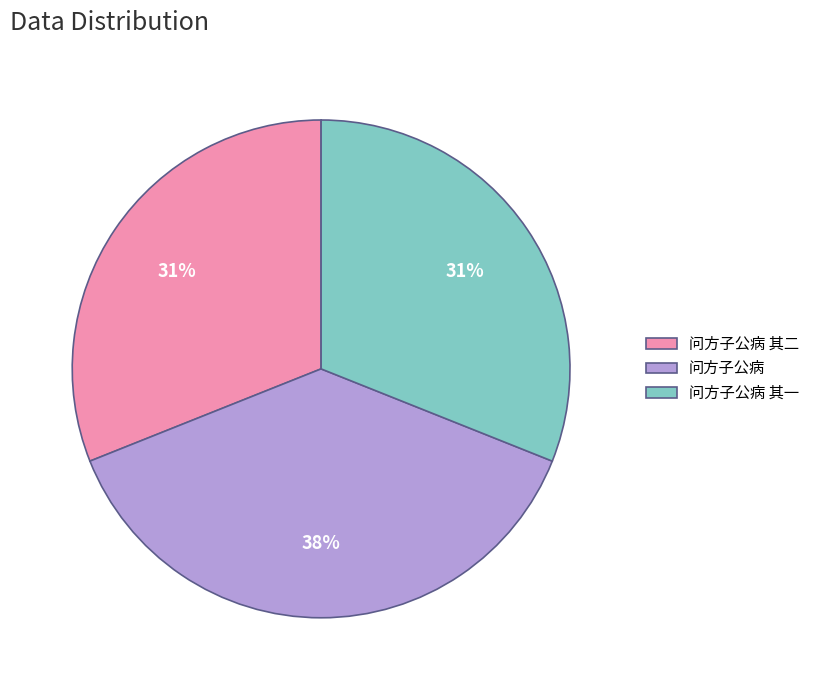

How many slices are in this pie chart?

3